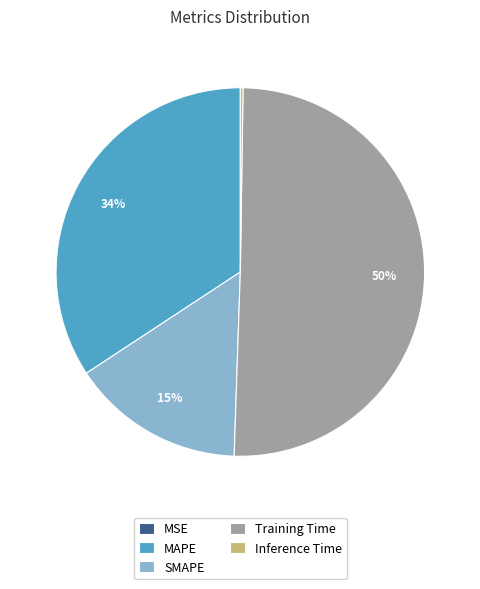

To the nearest percent, what percentage of the pie is SMAPE?

15%